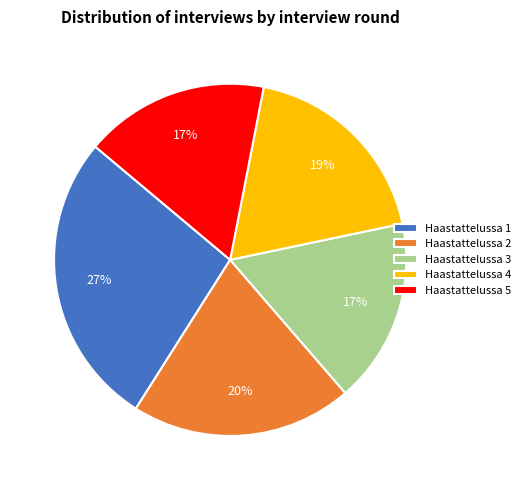

Is it true that Haastattelussa 2 is 7% of the pie?

False